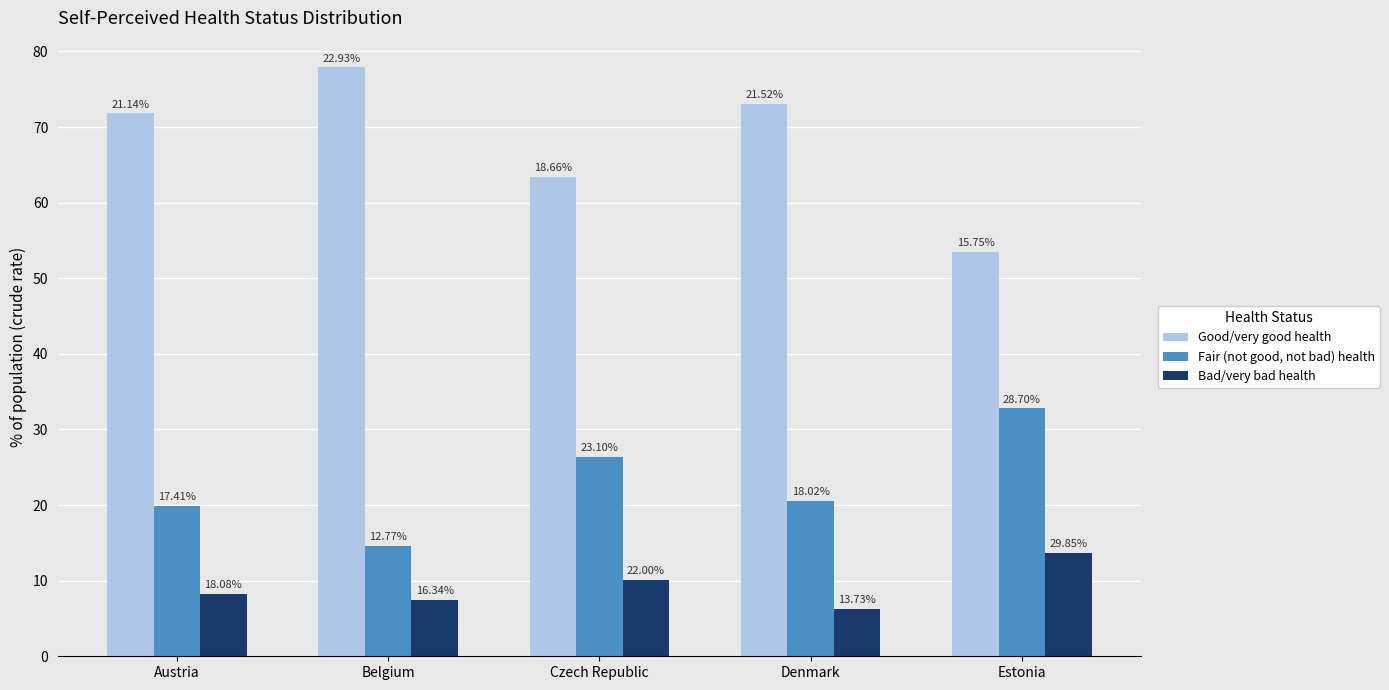

Reading right to left, extract all data points from this chart.

Good/very good health: Estonia=53.5	Denmark=73.1	Czech Republic=63.4	Belgium=77.9	Austria=71.8
Fair (not good, not bad) health: Estonia=32.8	Denmark=20.6	Czech Republic=26.4	Belgium=14.6	Austria=19.9
Bad/very bad health: Estonia=13.7	Denmark=6.3	Czech Republic=10.1	Belgium=7.5	Austria=8.3